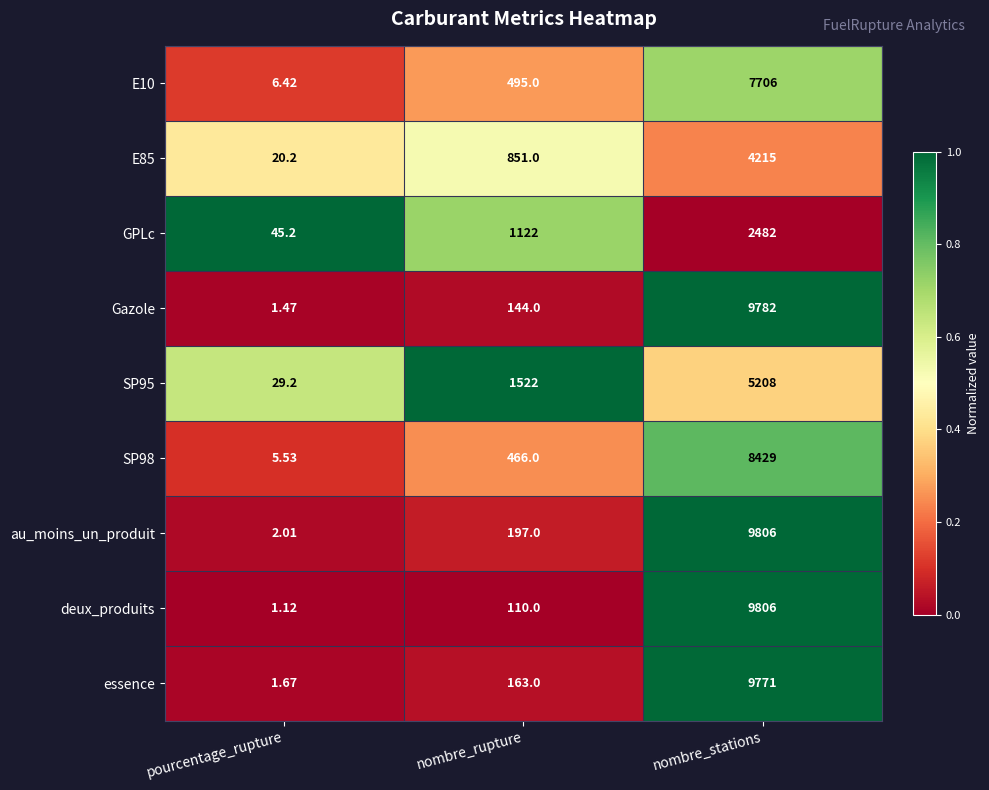

Rank the categories by au_moins_un_produit value from highest to lowest.

nombre_stations, nombre_rupture, pourcentage_rupture